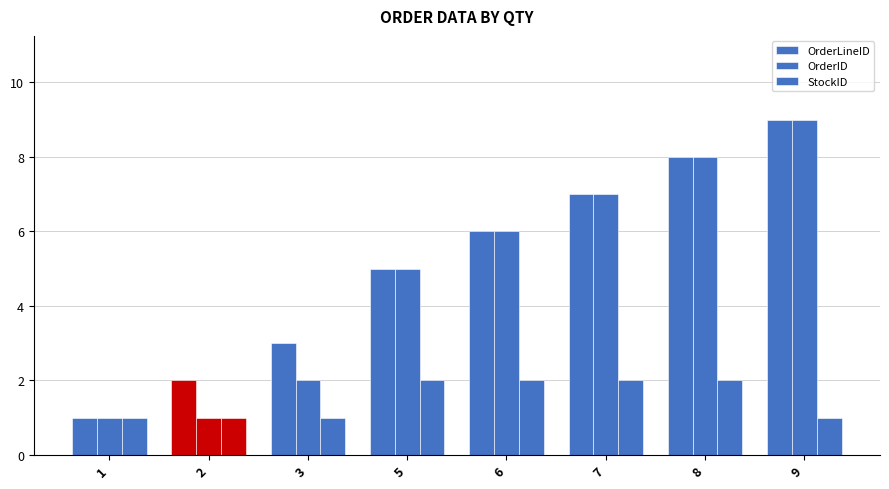

At how many categories does at least one series exceed 1?

7